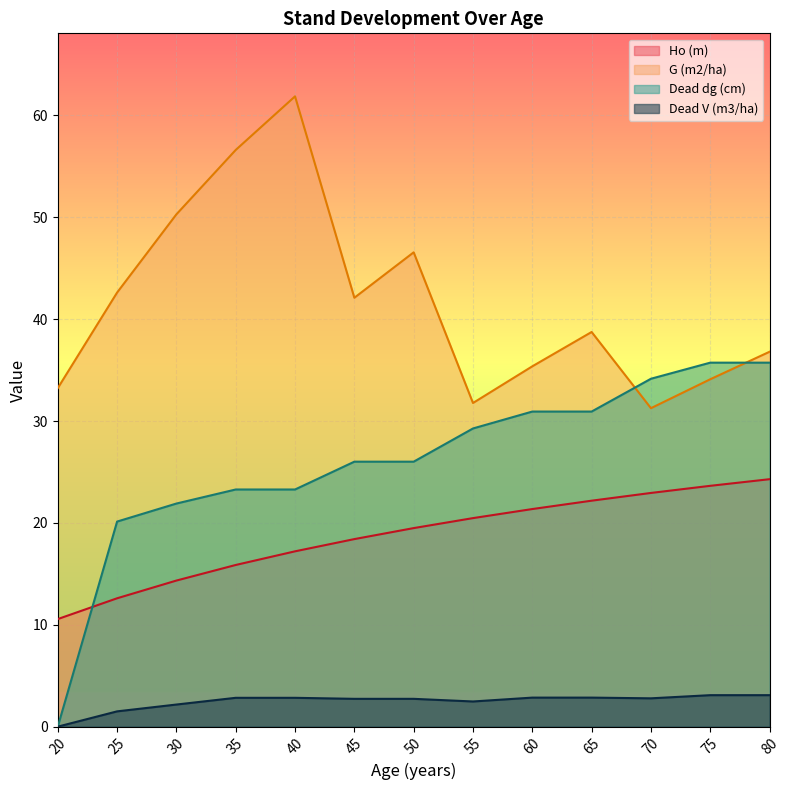

Reading left to right, transcribe all the data shown in this chart.

Ho (m): 20=10.6	25=12.6	30=14.3	35=15.9	40=17.2	45=18.4	50=19.5	55=20.5	60=21.4	65=22.2	70=22.9	75=23.6	80=24.3
G (m2/ha): 20=33.2	25=42.6	30=50.3	35=56.6	40=61.9	45=42.1	50=46.6	55=31.8	60=35.4	65=38.7	70=31.3	75=34.1	80=36.8
Dead dg (cm): 20=0.0	25=20.1	30=21.9	35=23.3	40=23.3	45=26.0	50=26.0	55=29.3	60=30.9	65=30.9	70=34.1	75=35.7	80=35.7
Dead V (m3/ha): 20=0.0	25=1.5	30=2.2	35=2.8	40=2.8	45=2.7	50=2.7	55=2.5	60=2.9	65=2.9	70=2.8	75=3.1	80=3.1